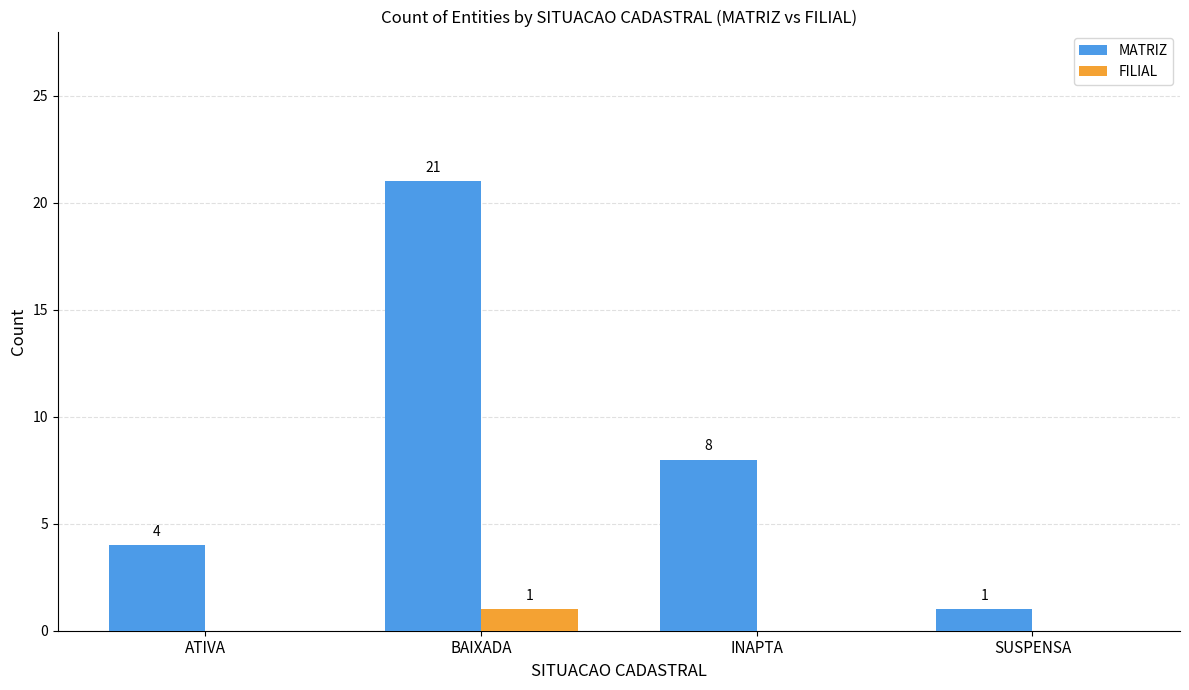

What is the difference between the MATRIZ values at INAPTA and BAIXADA?

13